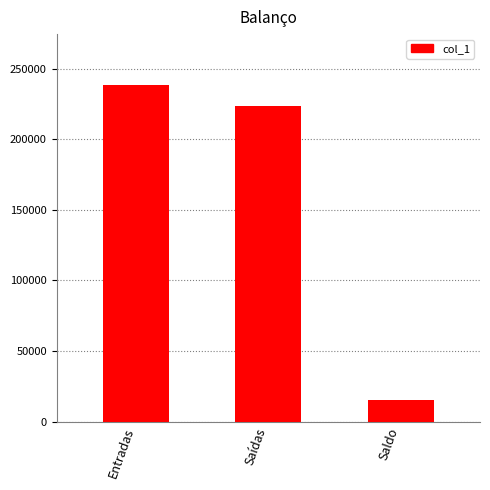

Between Entradas and Saídas, which is larger?

Entradas